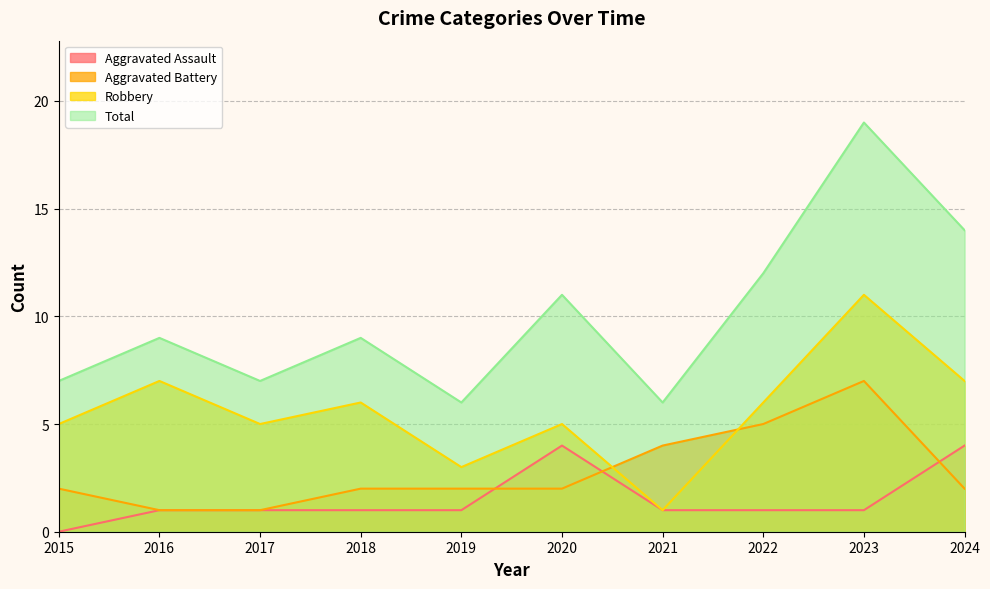

At which label is Robbery closest to 6?

2018